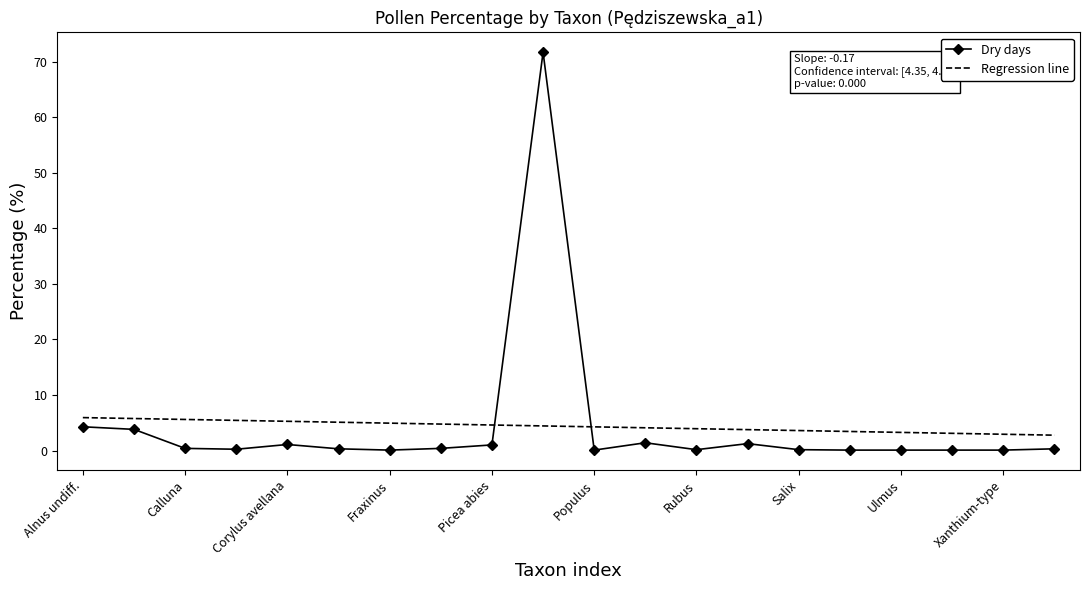

Which series ends up on top after the final intersection of Regression line and Dry days?

Regression line